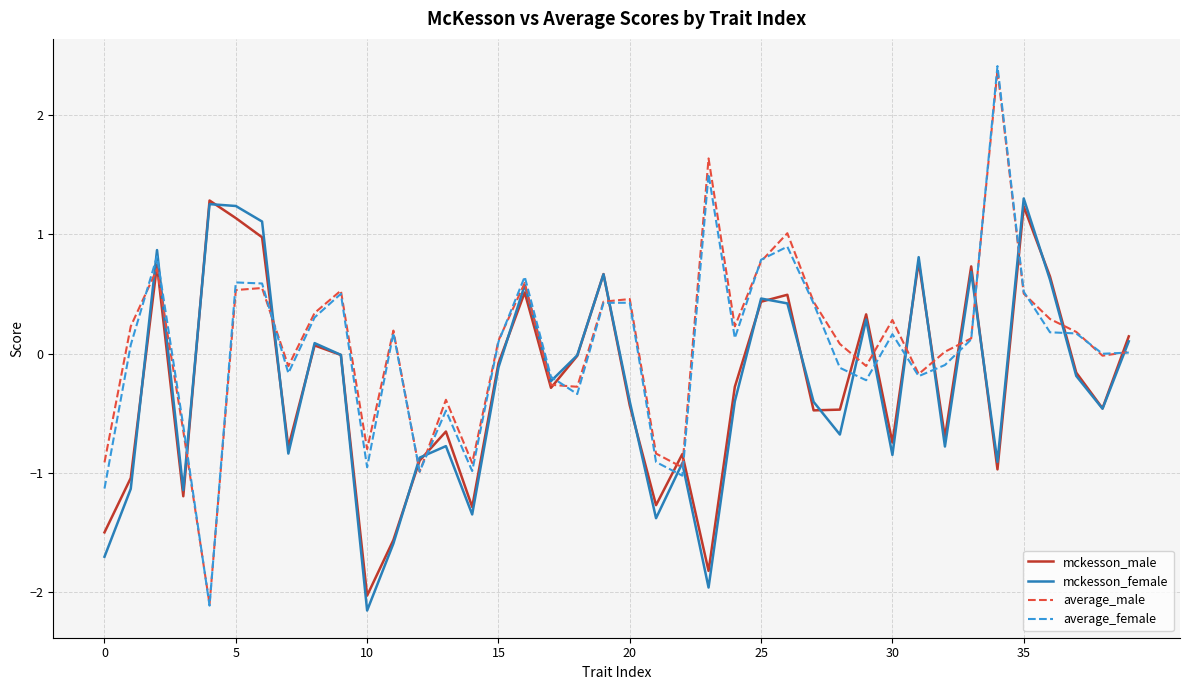

What is the minimum value for average_female?

-2.1